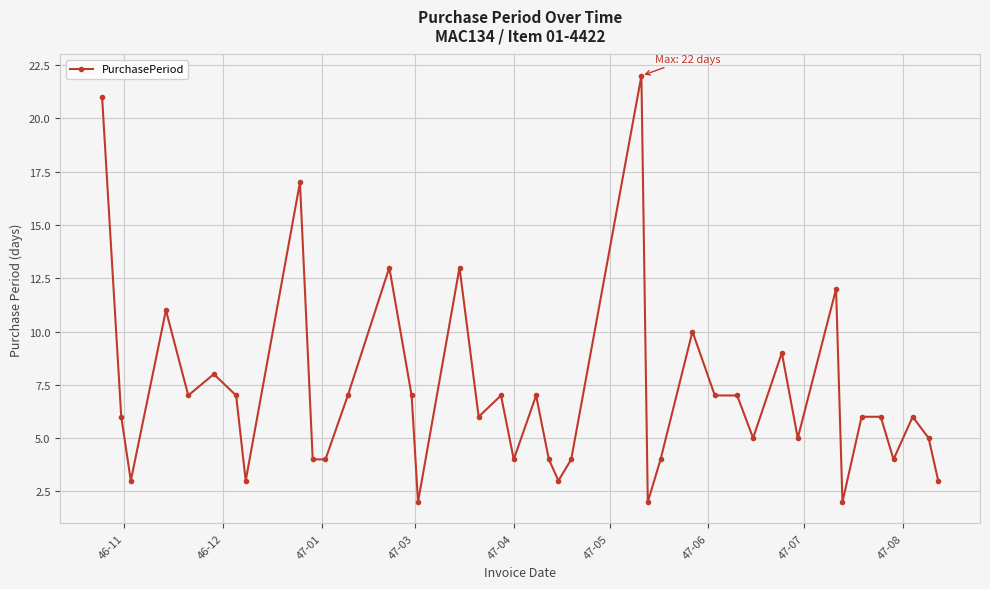

What is the greatest value displayed?

22